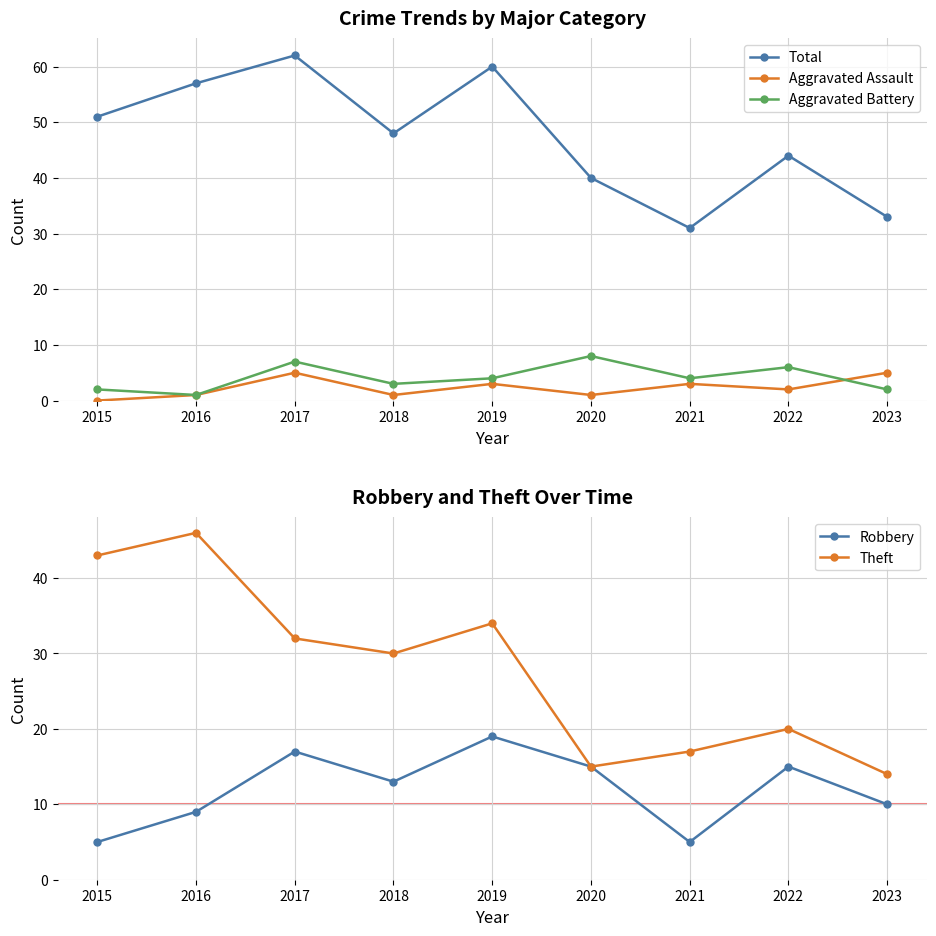

Between 2017 and 2019, which series saw the biggest shift?

Aggravated Battery